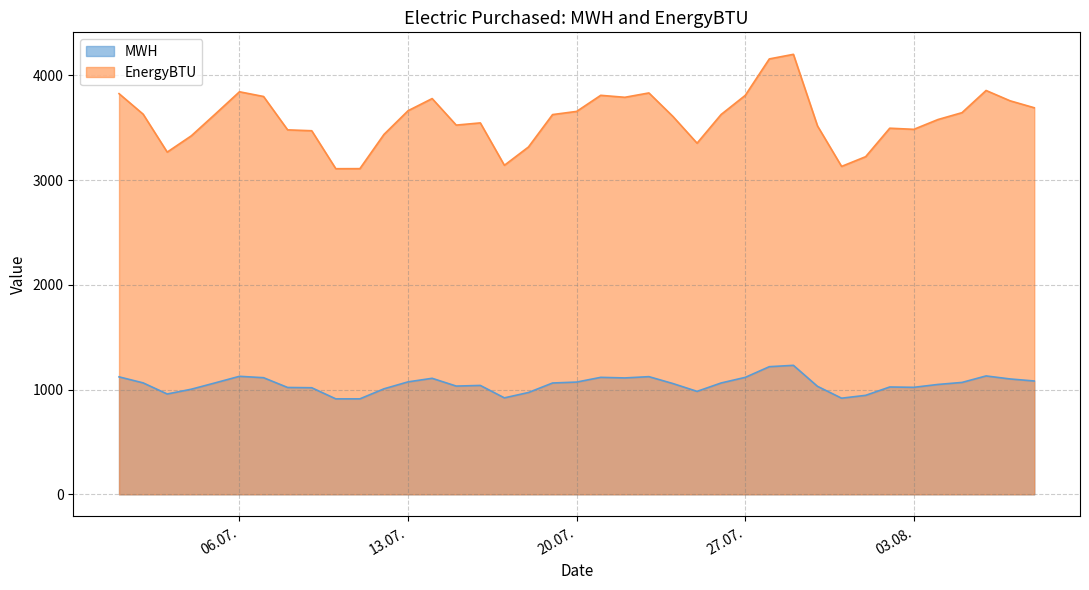

What is the difference between the maximum and minimum values in the MWH series?

320.2